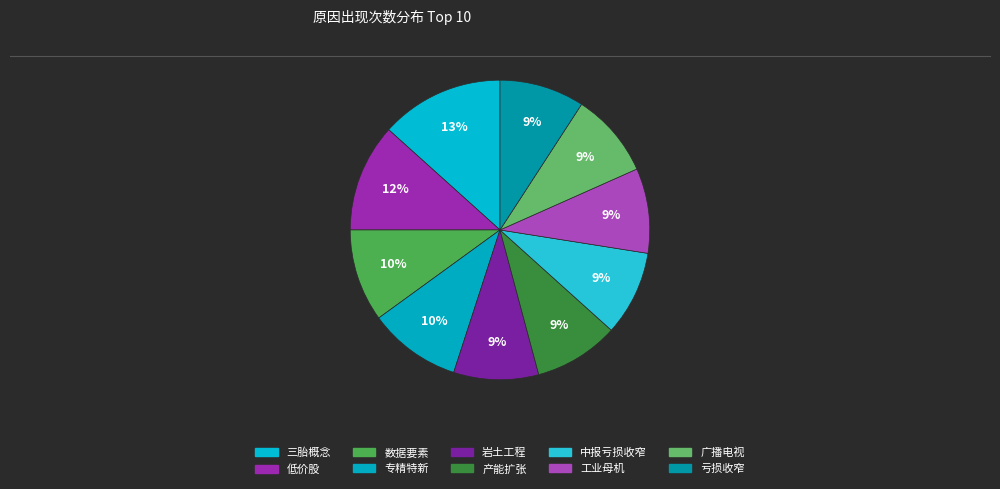

Count the number of slices in the pie.

10